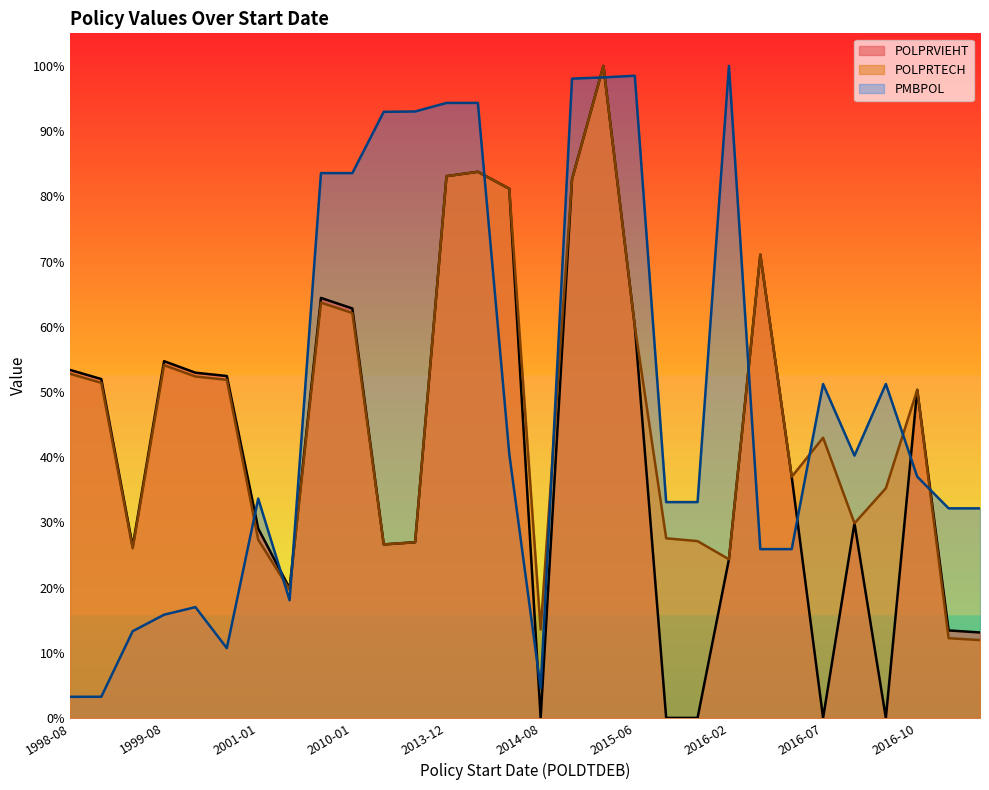

At which category does PMBPOL reach its first local valley?

2000-03